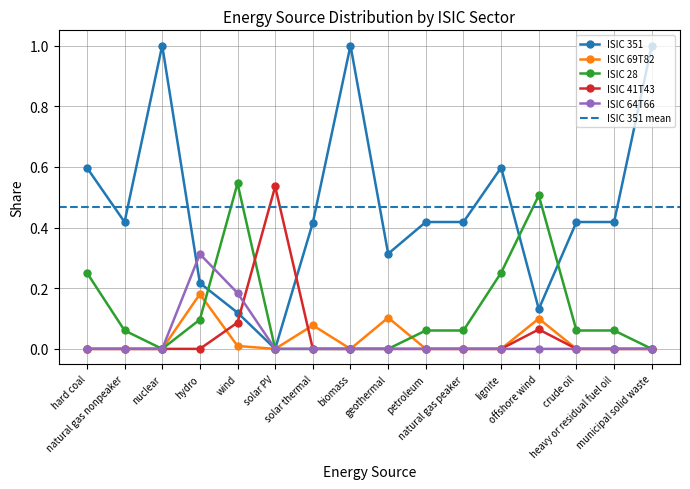

Is it true that ISIC 41T43 equals -0.2 at geothermal?

False